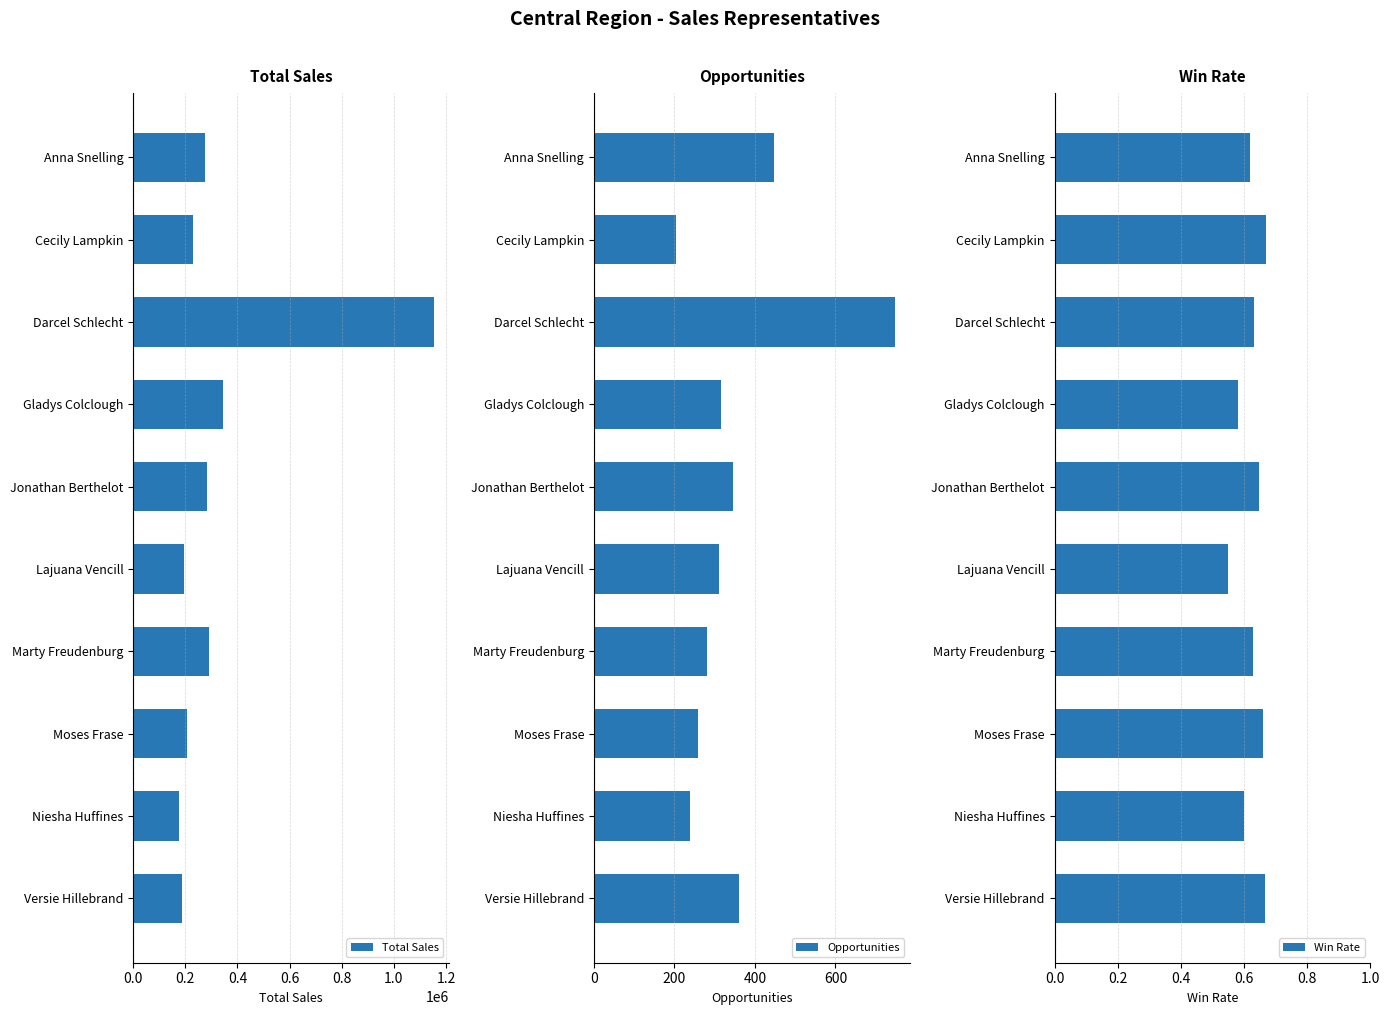

The value of Total Sales at Gladys Colclough is 592086. True or false?

False